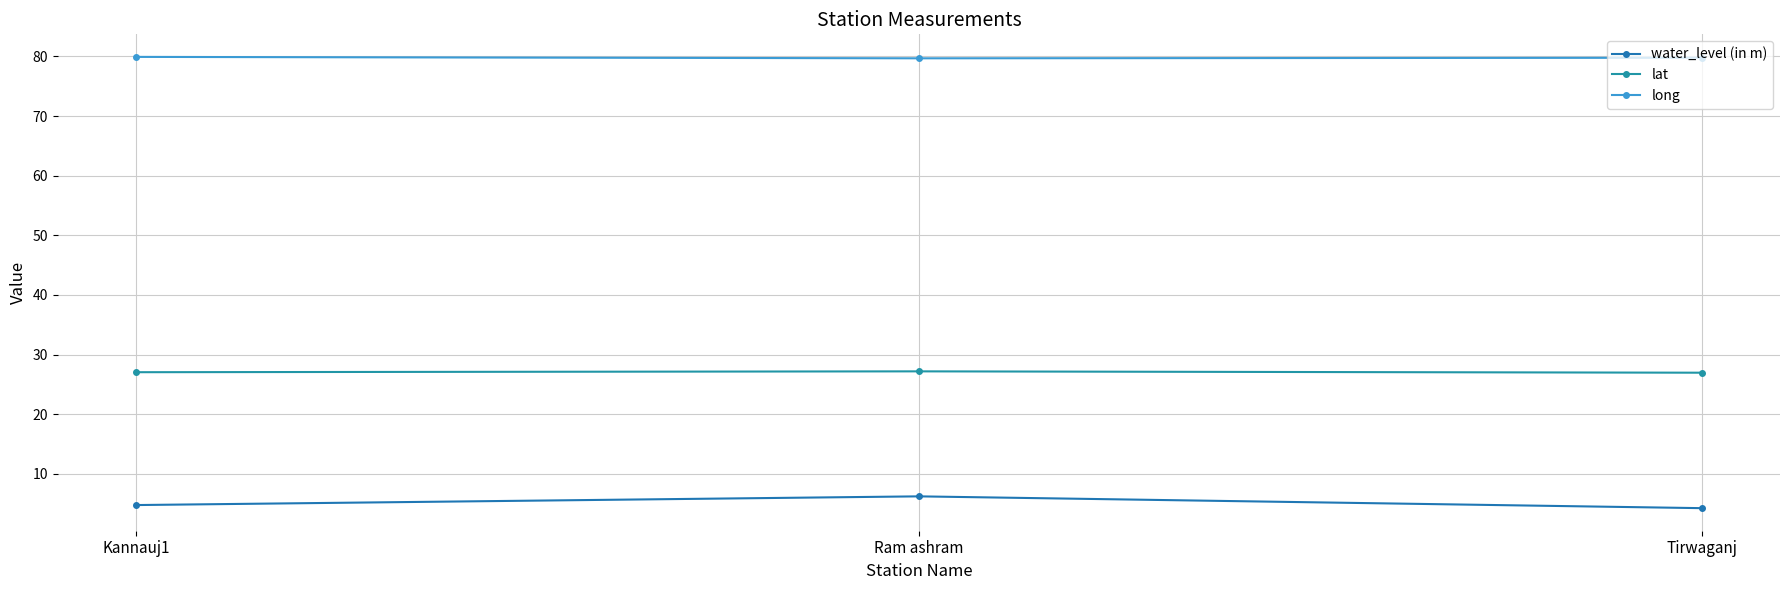

How many data points in lat are less than 27?

1